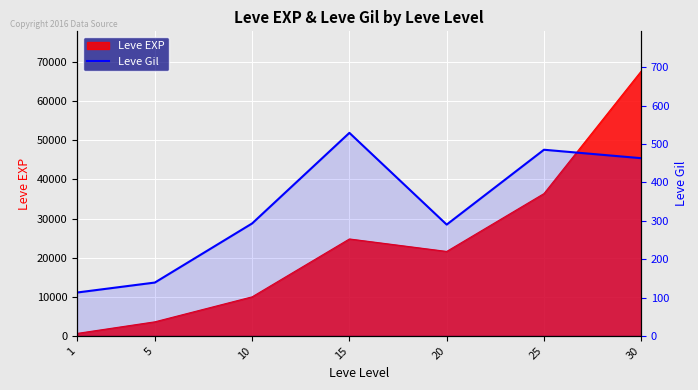

List the labels in order of value, largest first.

15, 25, 30, 10, 20, 5, 1